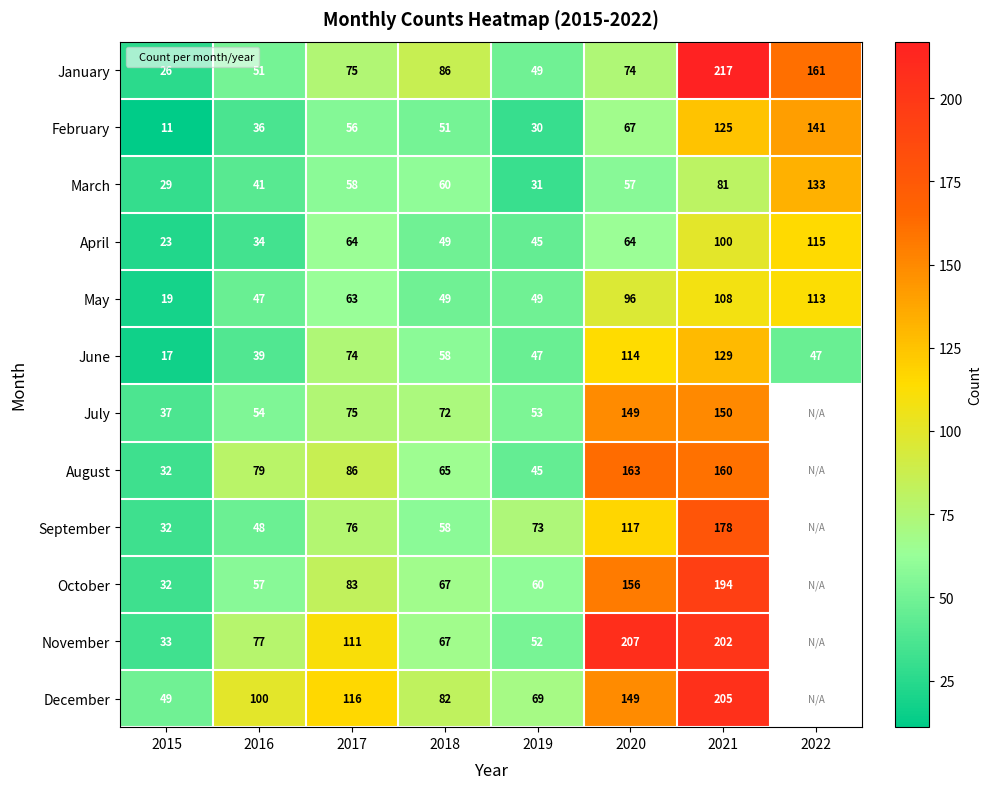

Which label corresponds to the largest value in the chart?

2021